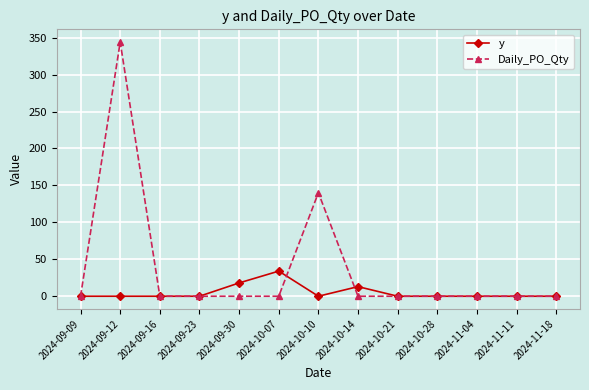

List the series in order of their peak value, highest first.

Daily_PO_Qty, y